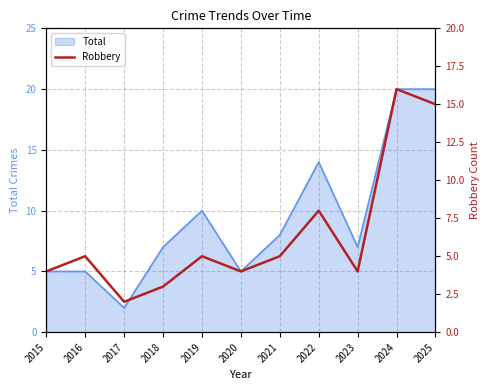

How many interior local peaks (higher than both neighbors) does the data have?

4